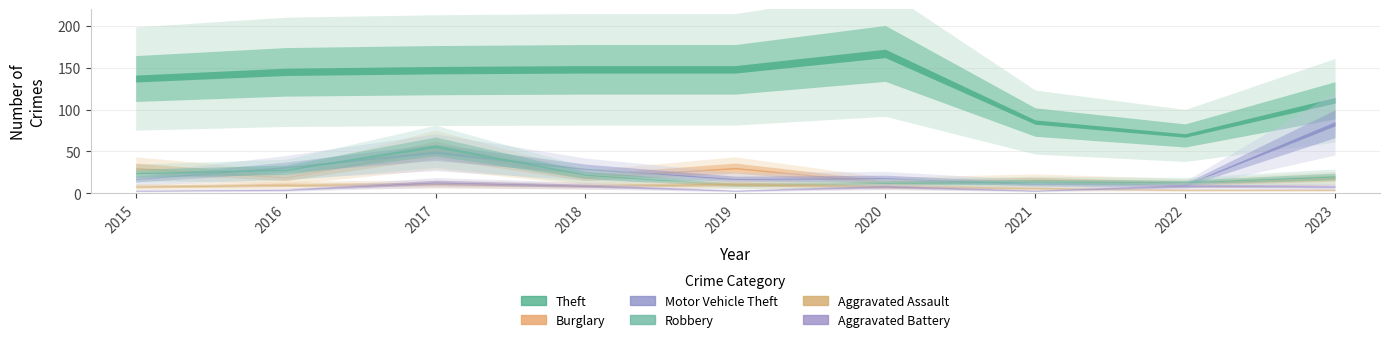

What is the total value across all series at 2017?

328